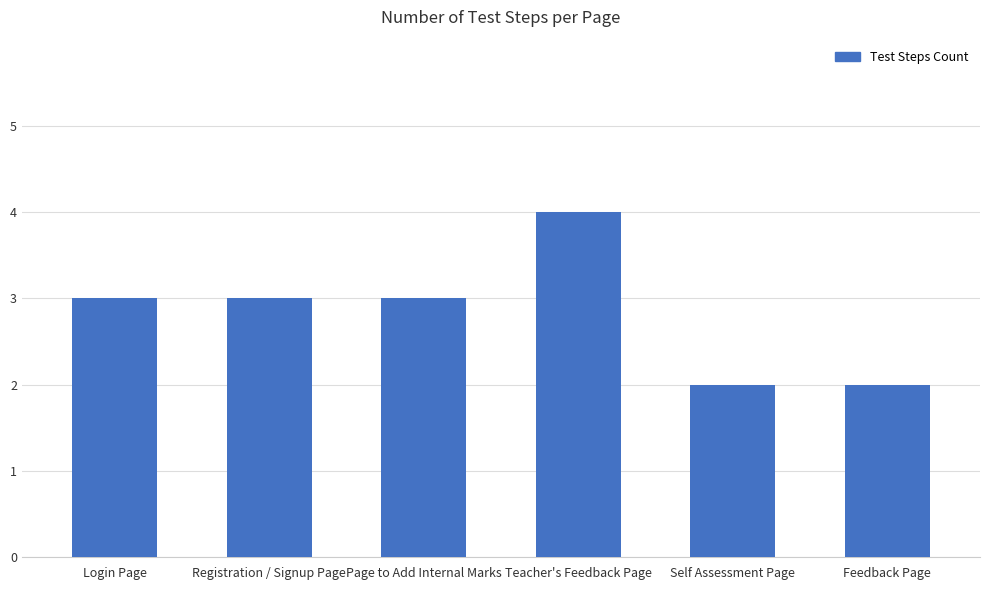

How many bars are there in total?

6